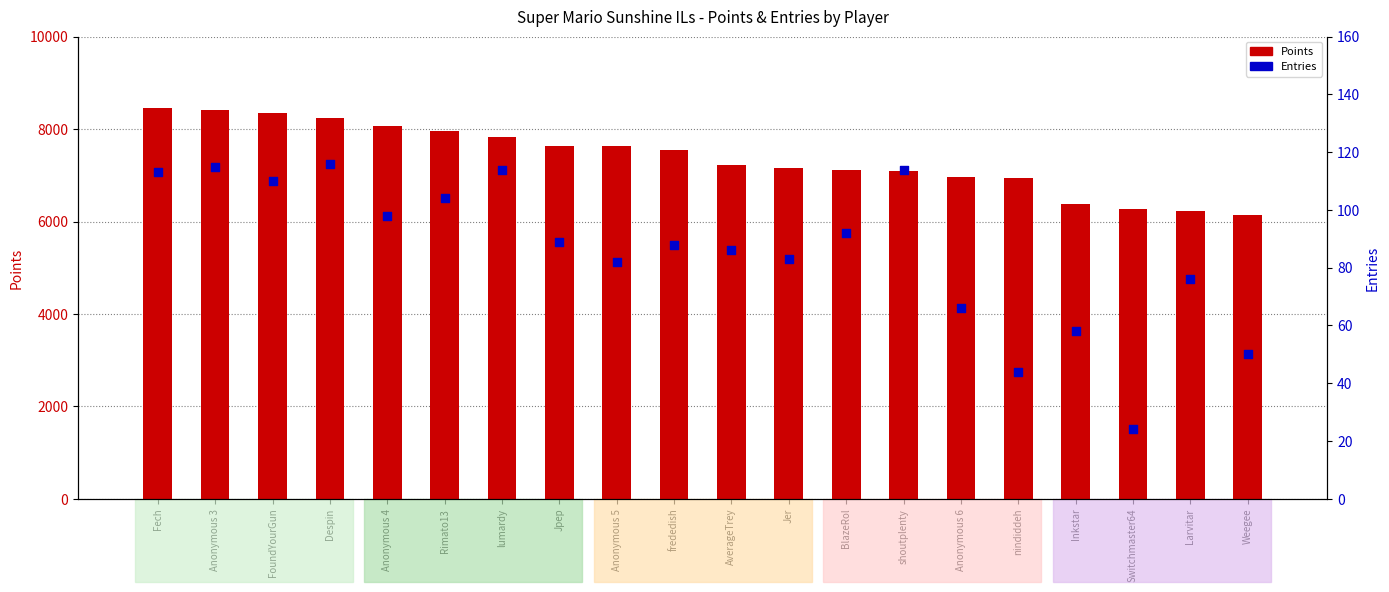

Which series has the largest total across all categories?

Points